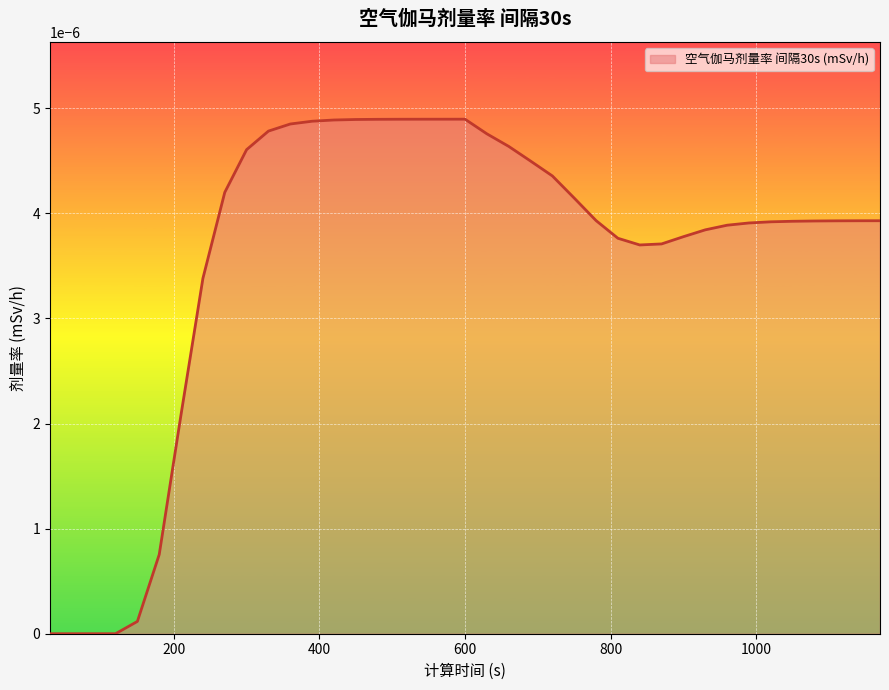

List the labels in order of value, largest first.

600, 570, 540, 510, 480, 450, 420, 390, 360, 330, 630, 660, 300, 690, 720, 270, 750, 780, 1170, 1140, 1110, 1080, 1050, 1020, 990, 960, 930, 900, 810, 870, 840, 240, 210, 180, 150, 30, 60, 90, 120